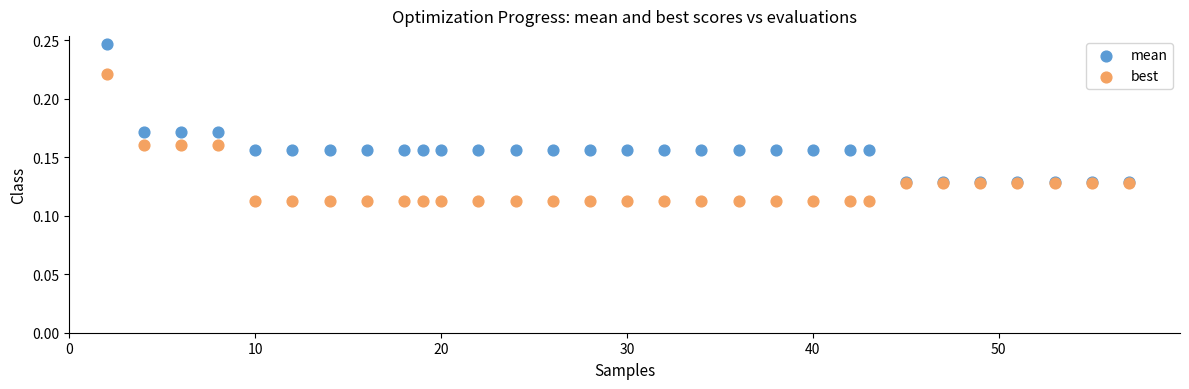

What are all the series names shown in the legend?

mean, best